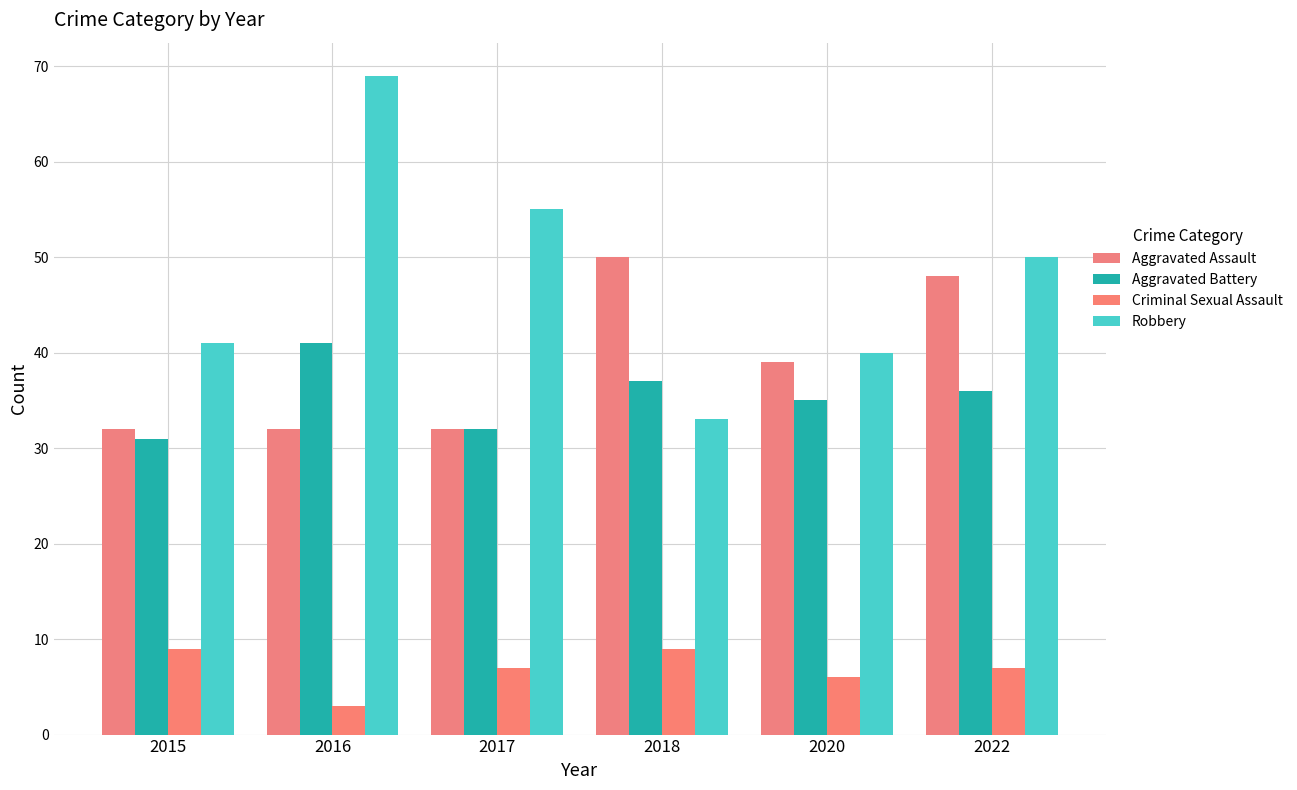

What is the difference between the maximum and second lowest values in the Aggravated Battery series?

9